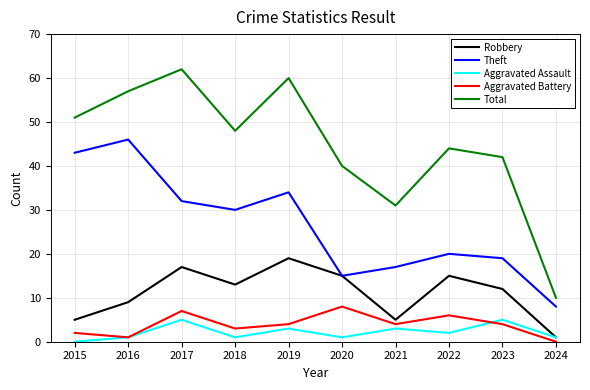

What is the average value of the Robbery series?

11